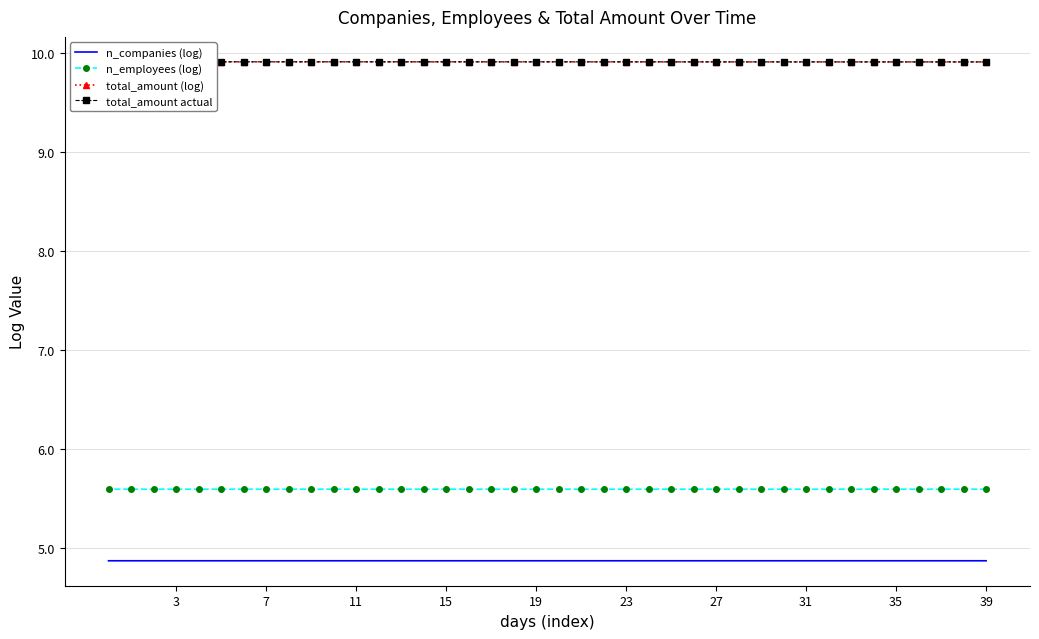

Count the number of data series in this chart.

4